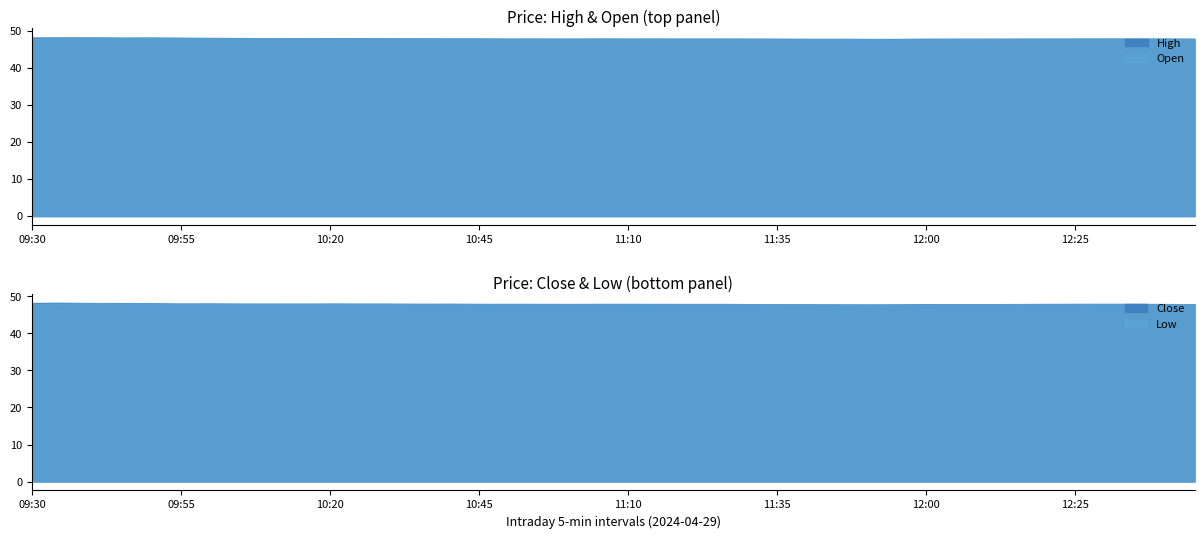

The High series shows 48.3 at 09:30. True or false?

True